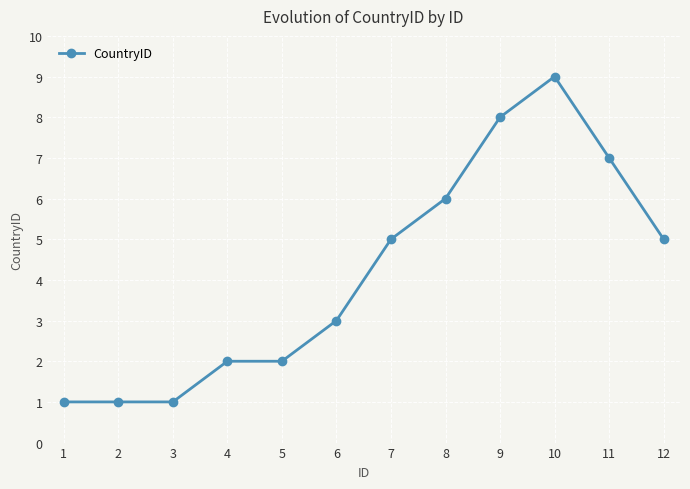

What value does the data have at 9?

8